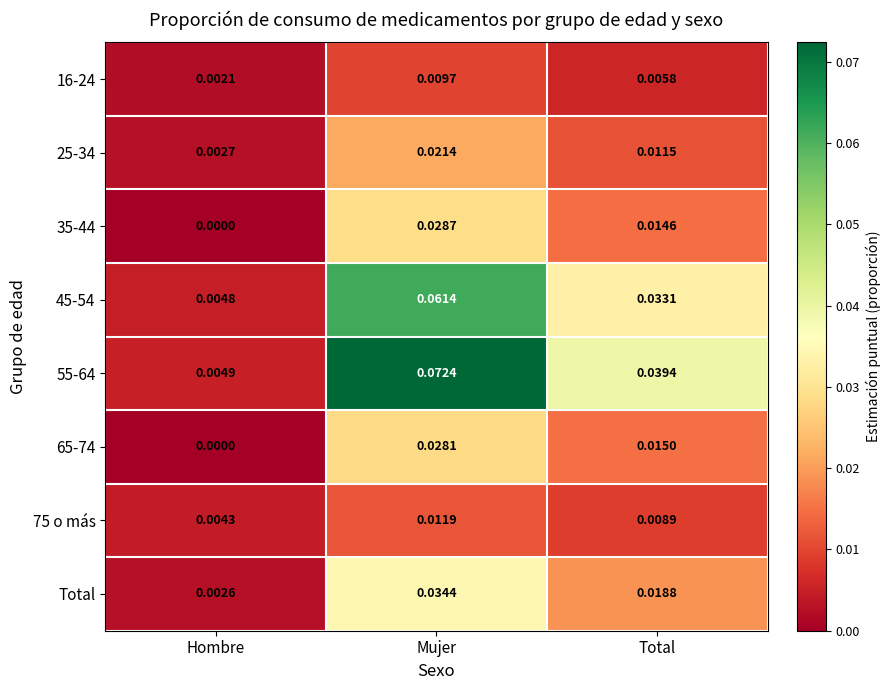

Which category has the highest value in the 16-24 series?

Mujer